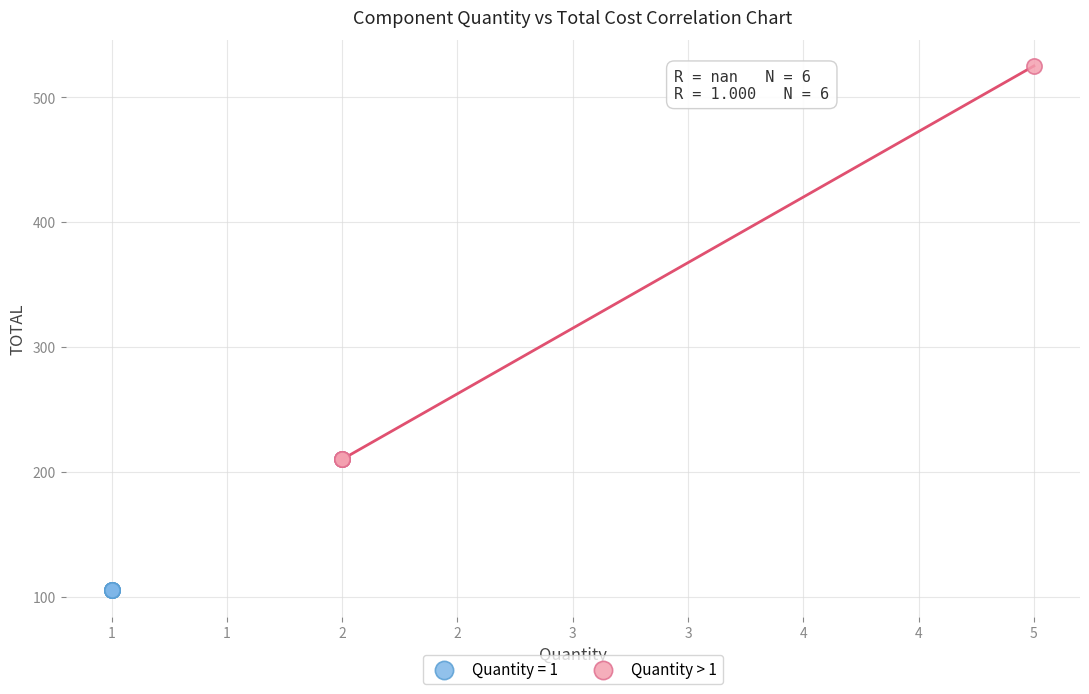

Which series contains the lowest Y value?

Quantity = 1